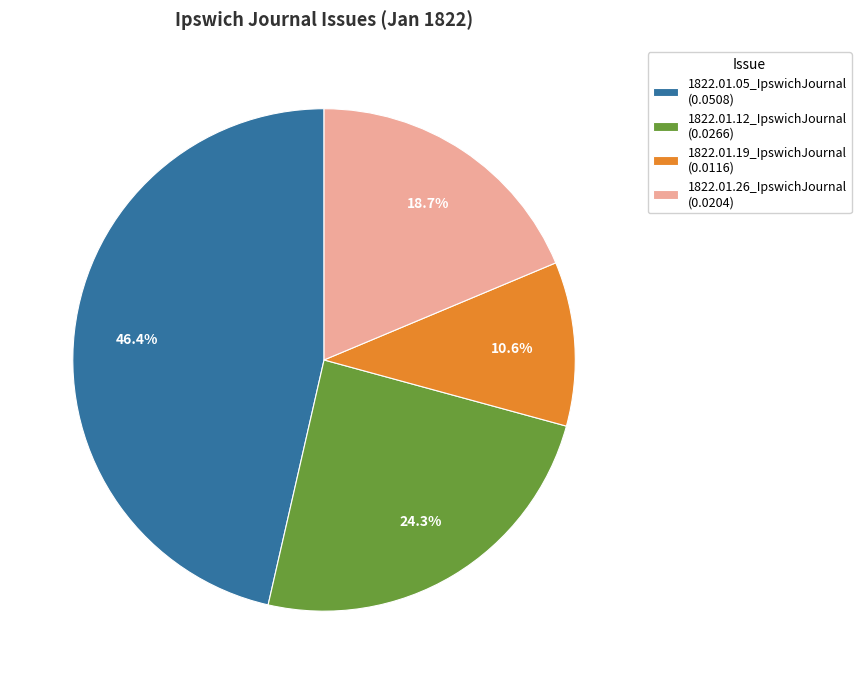

Count the number of slices in the pie.

4